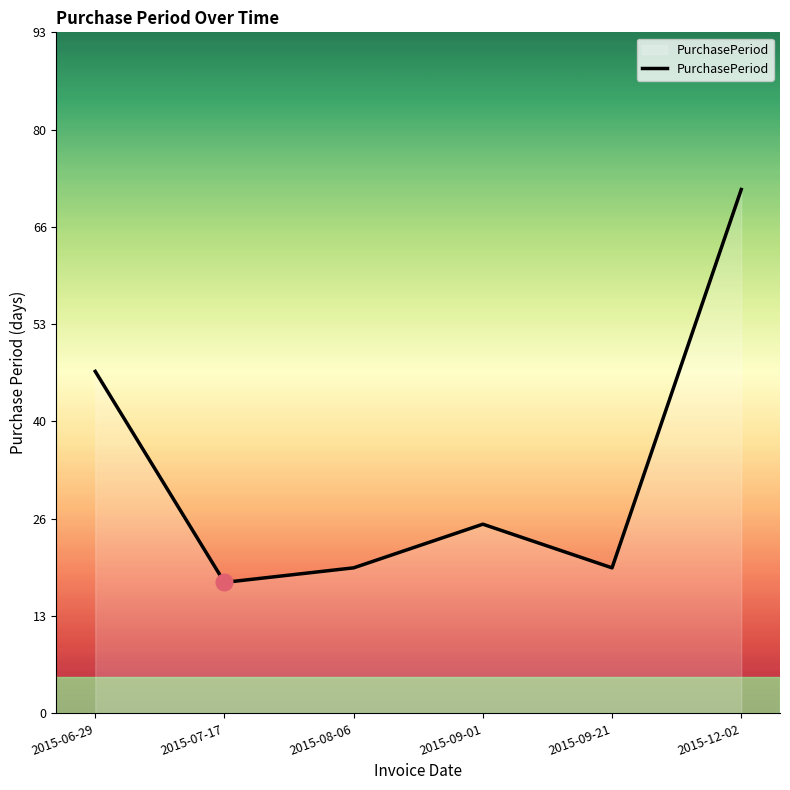

Where is the first local minimum?

2015-07-17